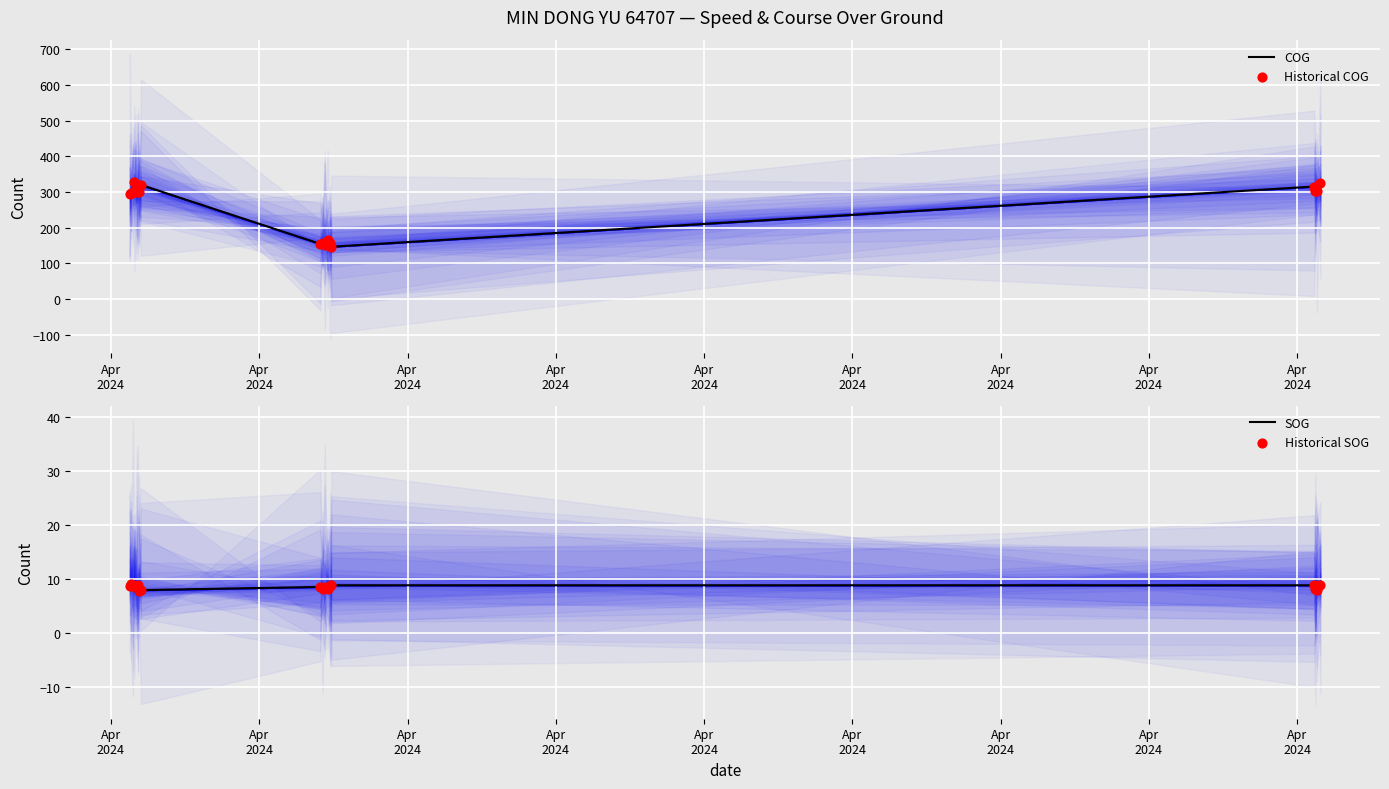

What are all the series names shown in the legend?

COG, Historical COG, SOG, Historical SOG